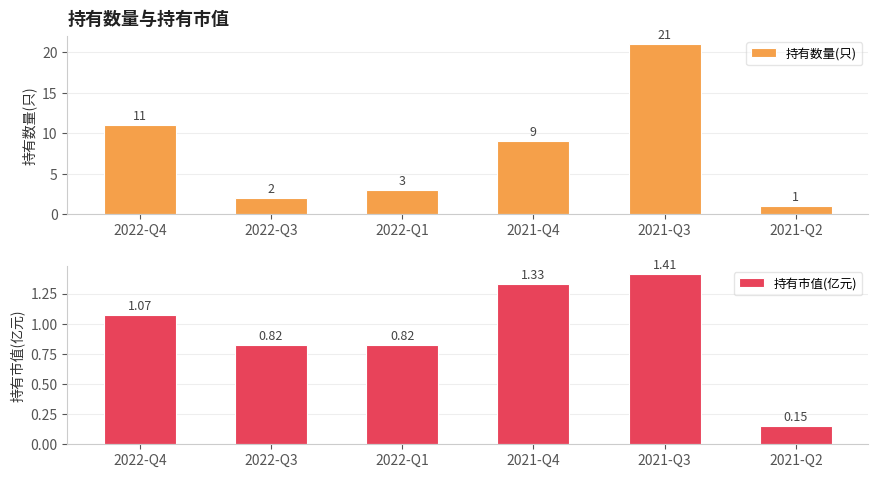

What is the difference between the maximum and minimum values in the 持有市值(亿元) series?

1.3